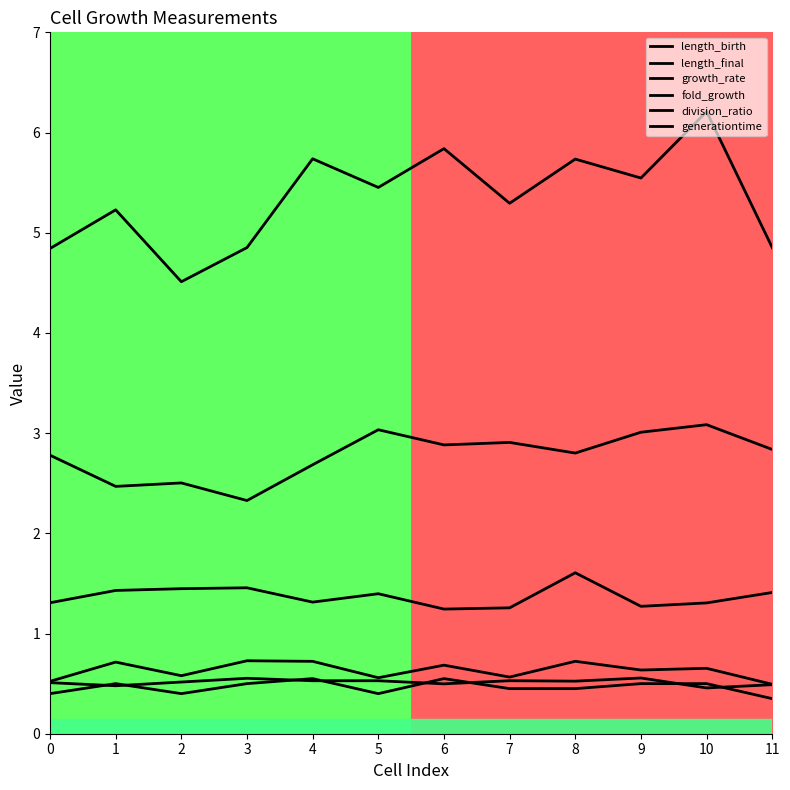

At which label does length_final first exceed 5?

1